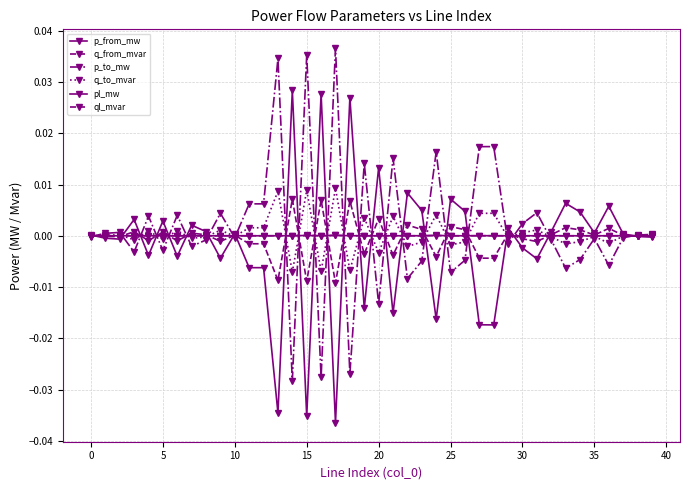

How many series are shown in this chart?

6